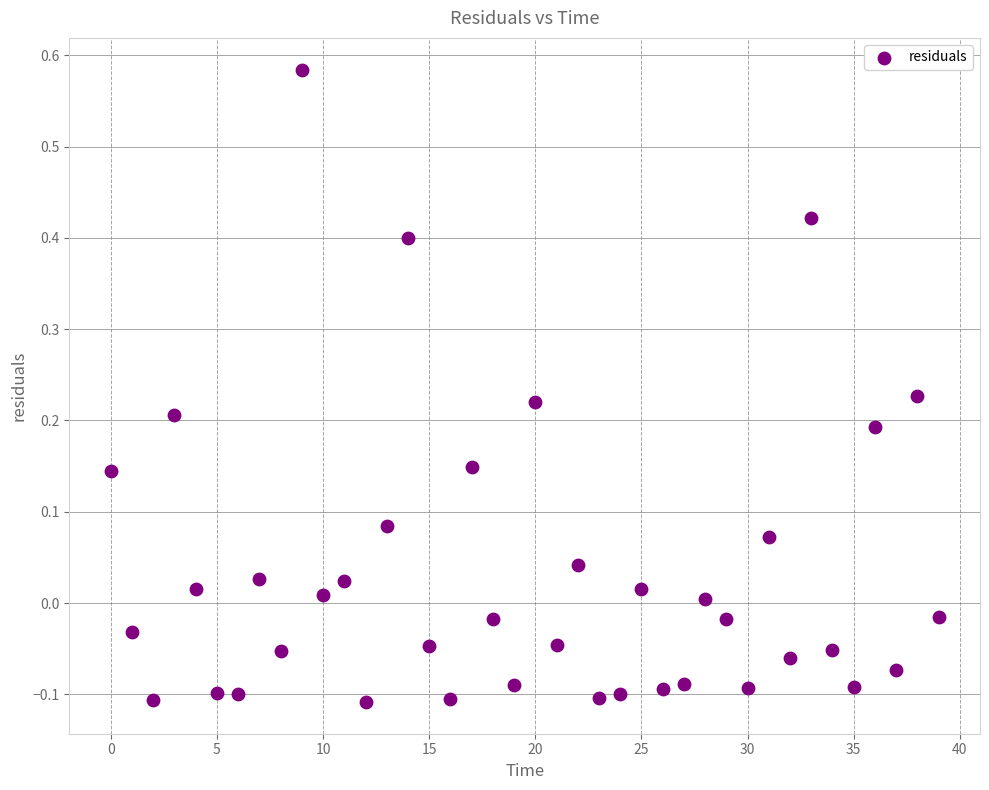

What is the range of Y values (max minus min)?

0.7